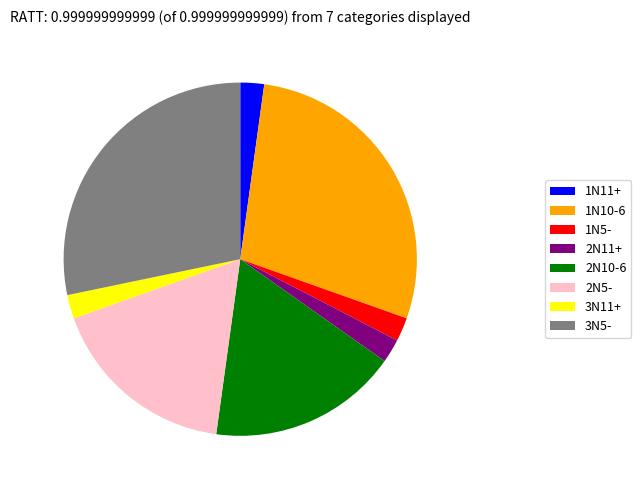

Is it true that 3N5- is 28% of the pie?

True